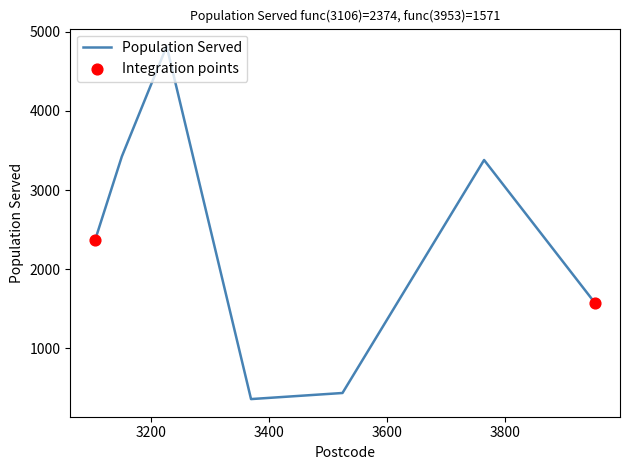

What is the difference between the maximum and minimum values?

4463